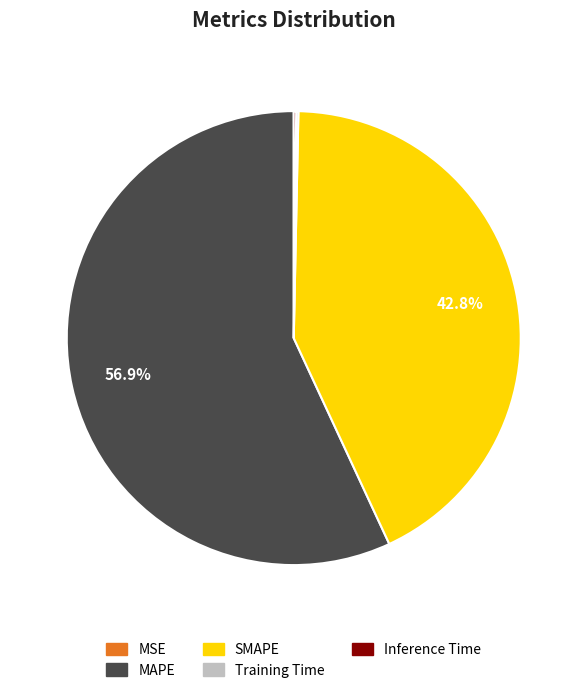

To the nearest percent, what portion does SMAPE represent?

43%